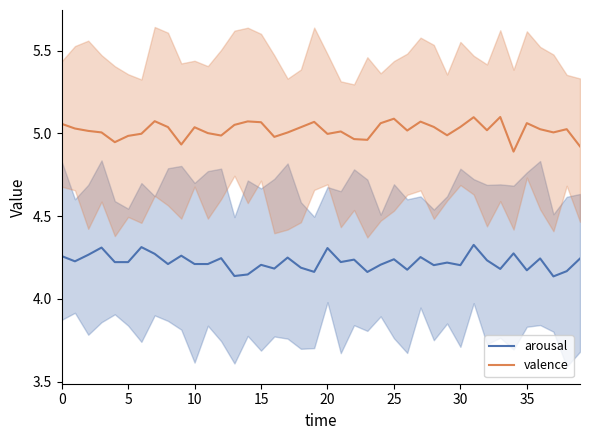

True or false: valence and arousal cross at least once.

False